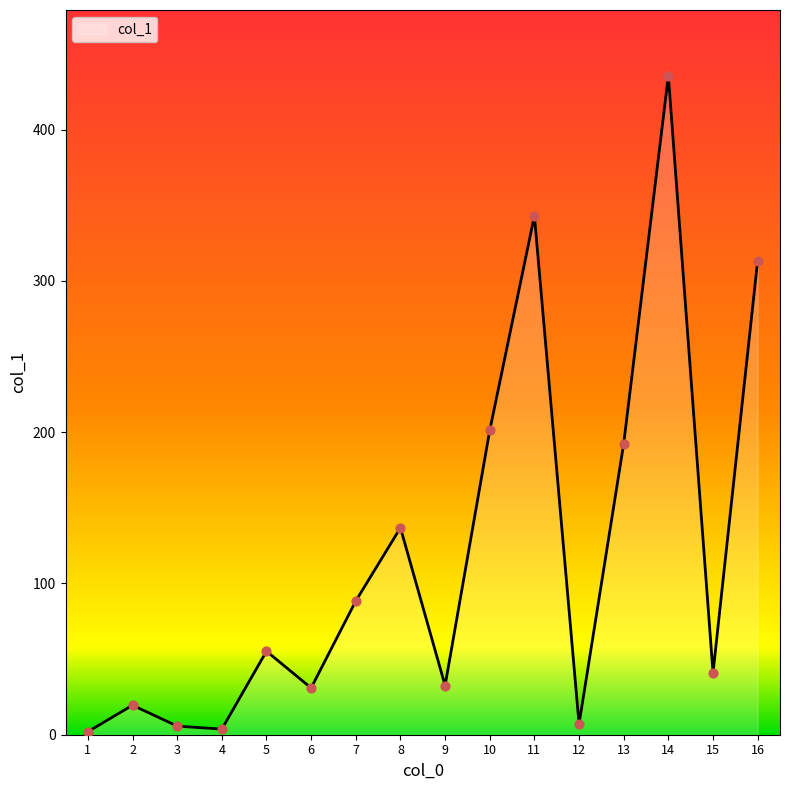

What is the greatest value displayed?

435.5